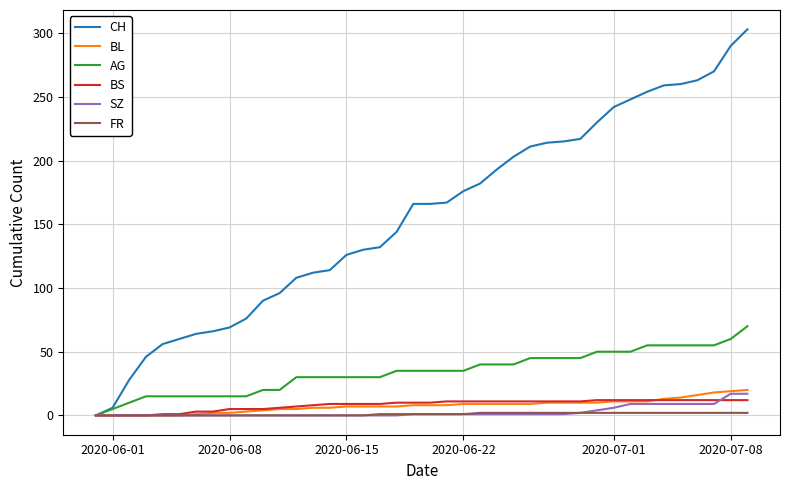

What is the average value of the AG series?

34